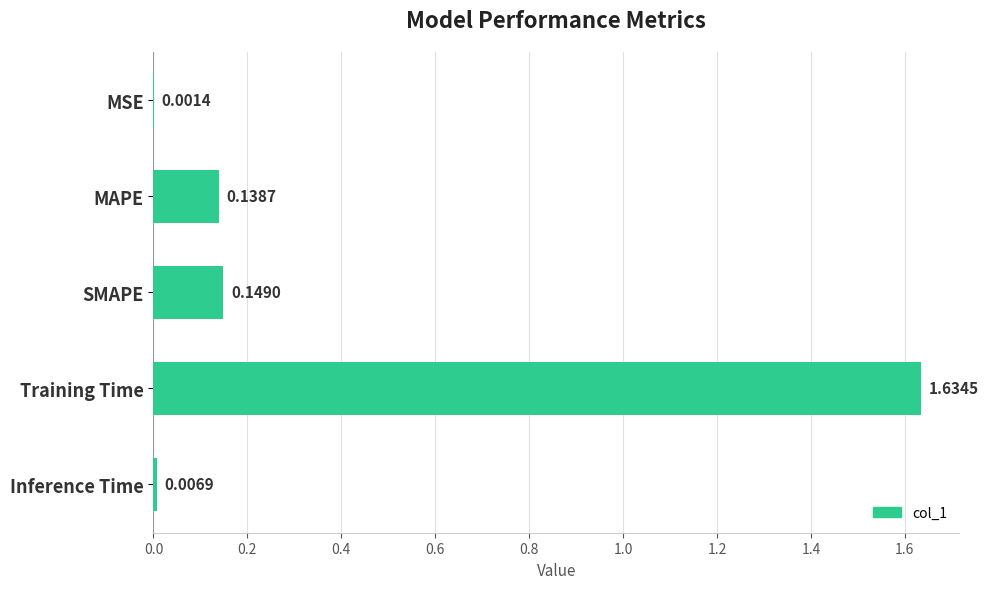

What is the sum of all values?

1.9